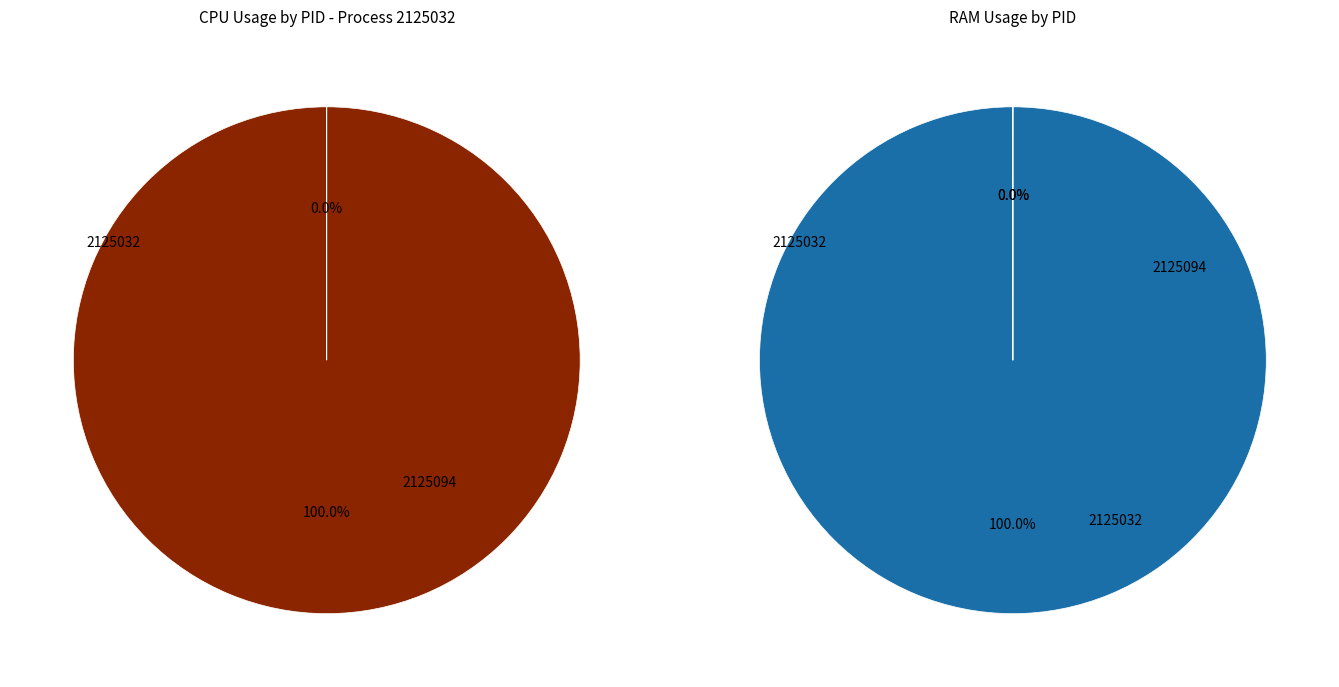

Count the number of slices in the pie.

2